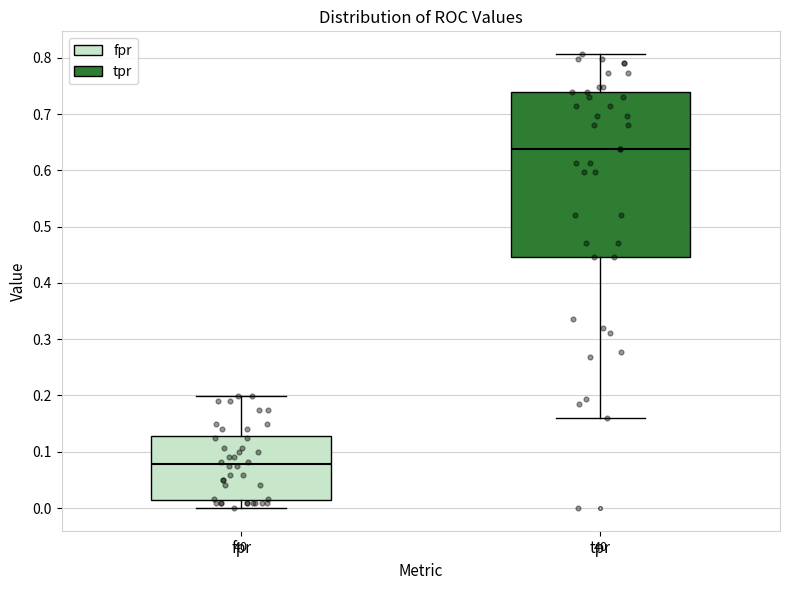

Reading left to right, transcribe this box plot: for each box, give where its median line is, the range the box spans, and where its two whiskers end, as read against the y-axis. The values are not printed on the chart, so give them approximately, as read against the axis.

fpr: median 0.08, box 0.01 to 0.13, whiskers 0.00 to 0.20
tpr: median 0.64, box 0.45 to 0.74, whiskers 0.16 to 0.81